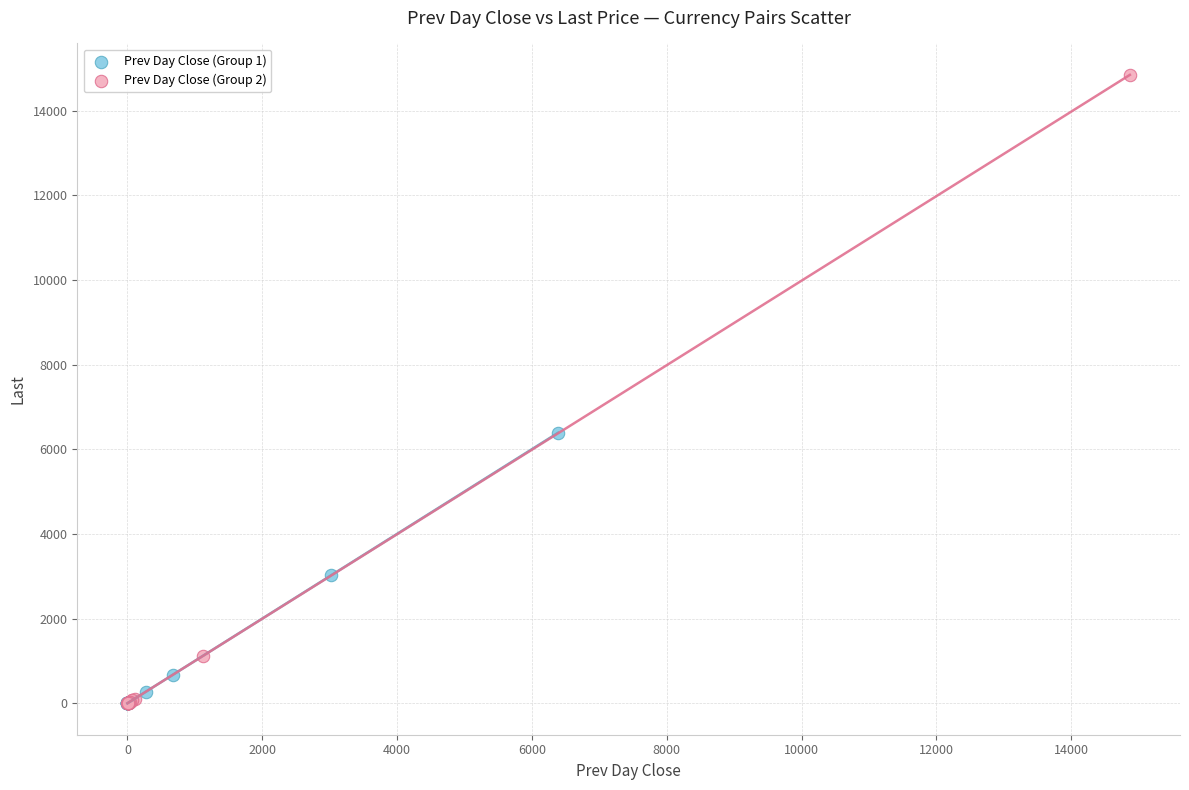

What are all the series names shown in the legend?

Prev Day Close (Group 1), Prev Day Close (Group 2)